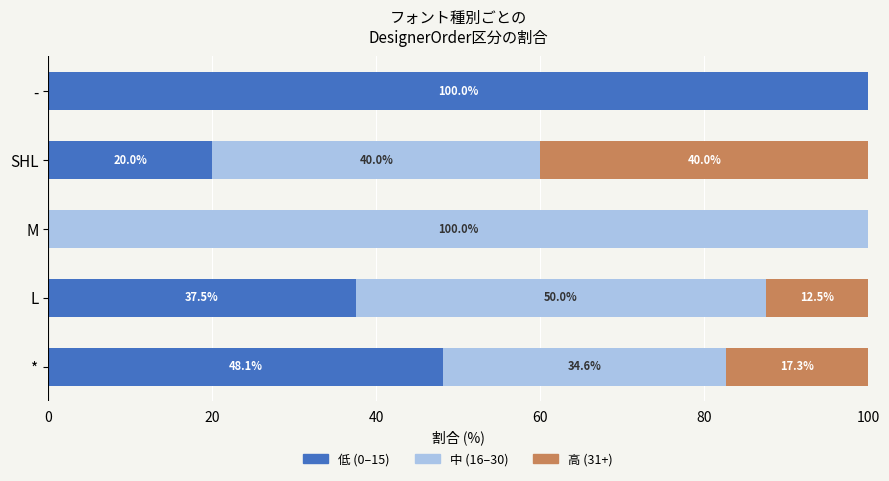

Is it true that 低 (0–15) equals 12.6 at *?

False